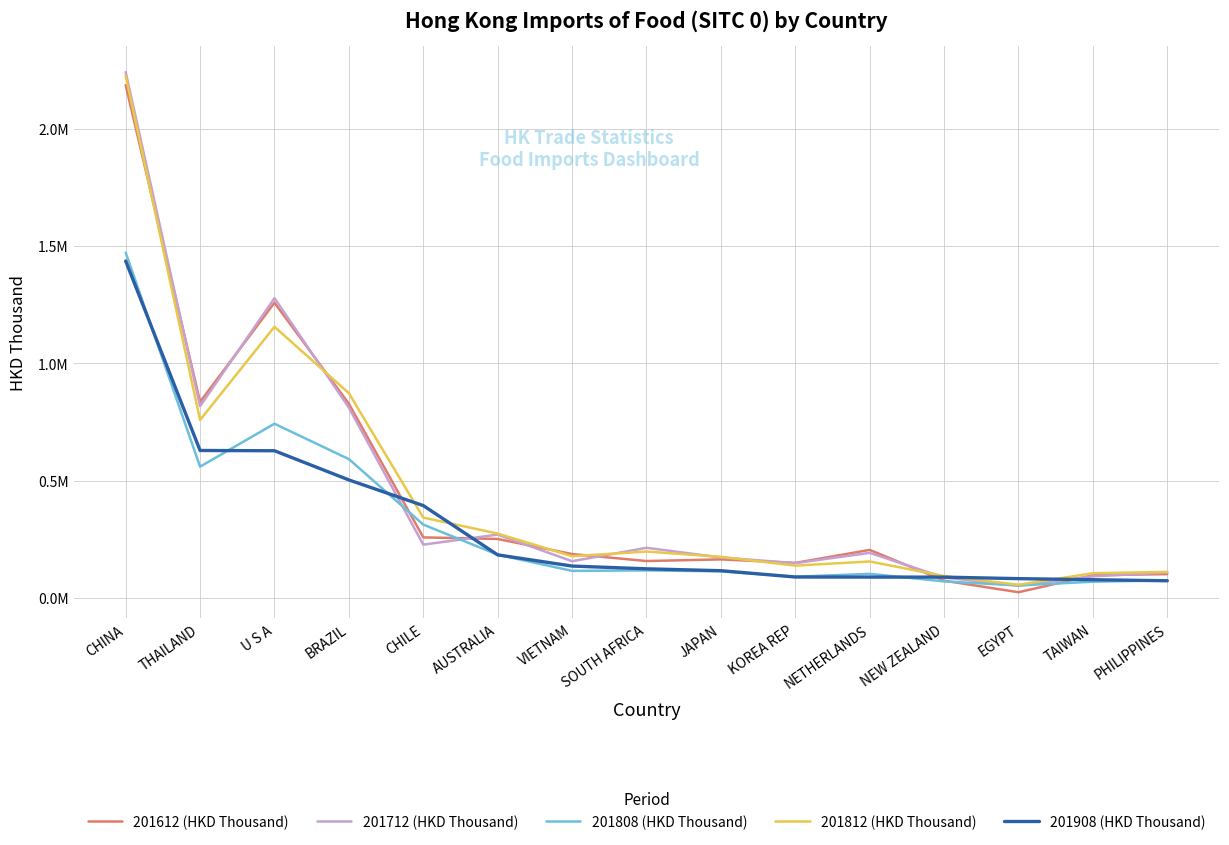

List the series in order of their peak value, lowest first.

201908 (HKD Thousand), 201808 (HKD Thousand), 201612 (HKD Thousand), 201812 (HKD Thousand), 201712 (HKD Thousand)